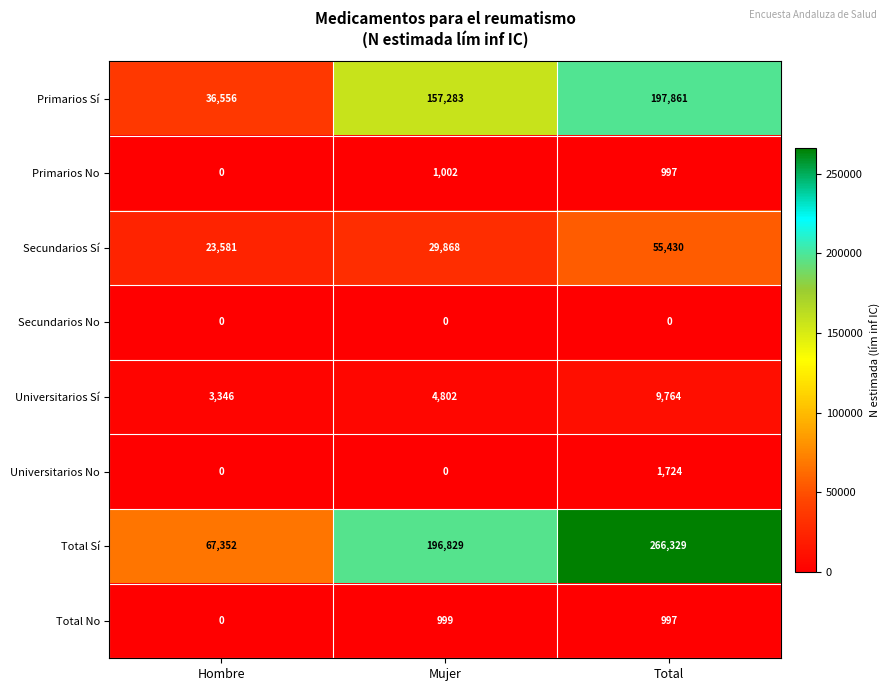

Which series has the largest total across all categories?

Total Sí